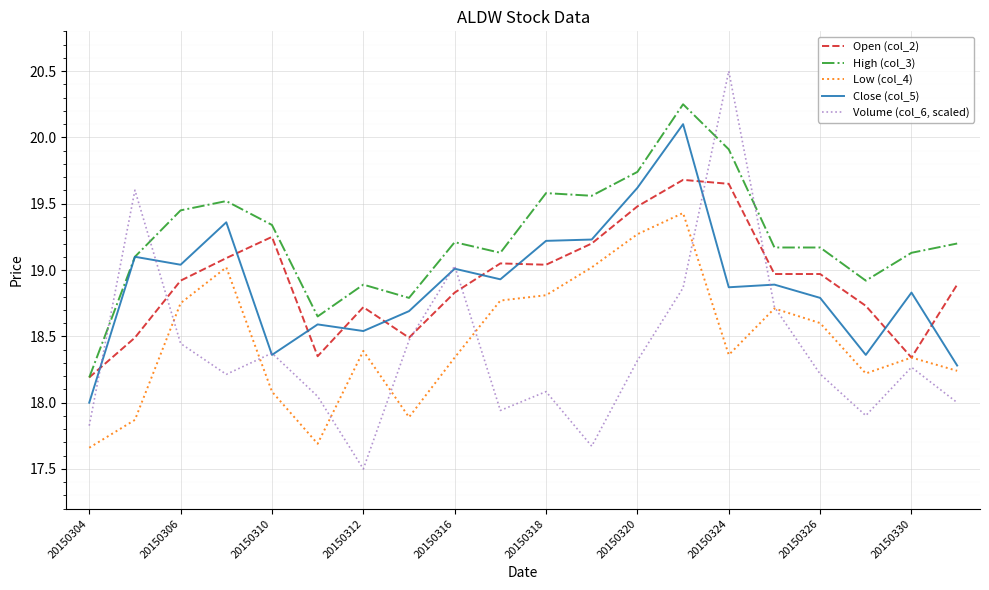

Which series has the largest total across all categories?

High (col_3)